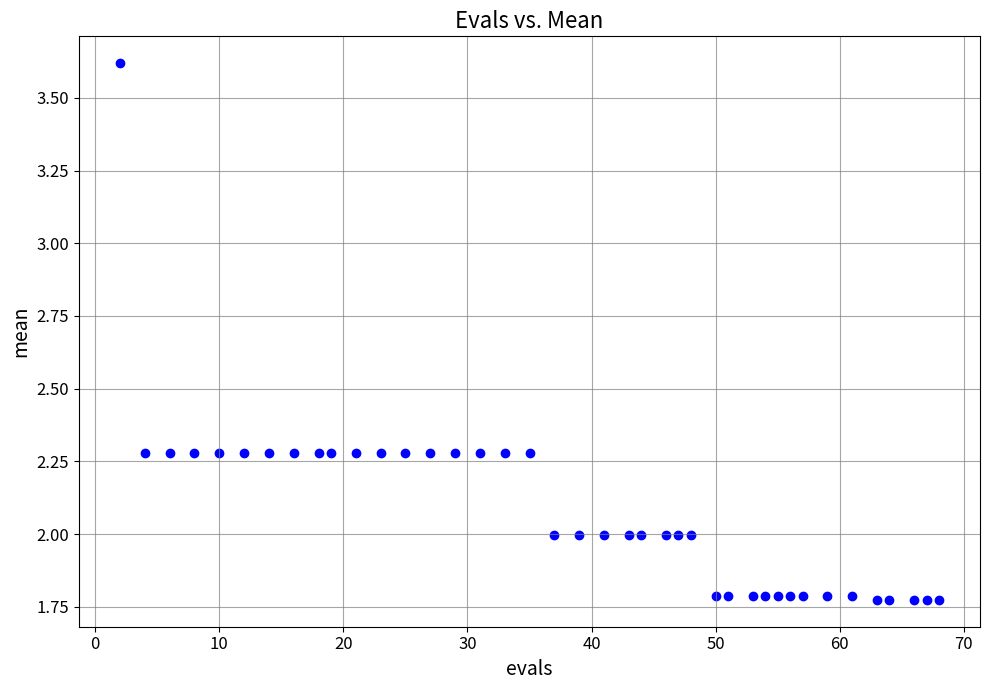

What is the range of X values (max minus min)?

66.0